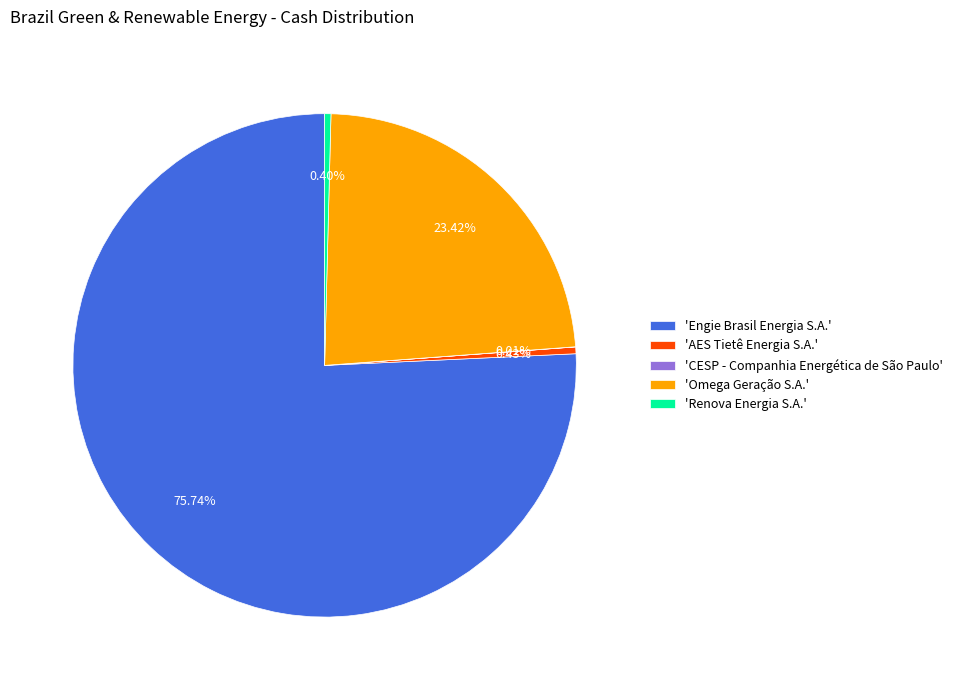

Which slice represents more than half of the pie?

'Engie Brasil Energia S.A.'